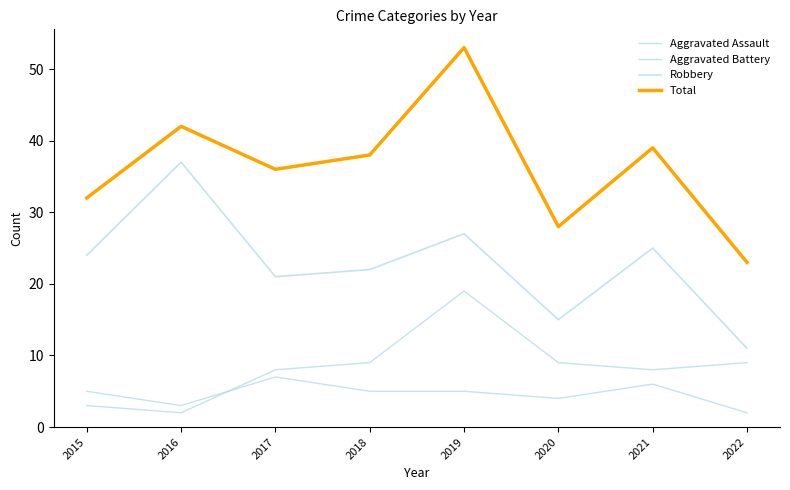

How many interior local peaks does the Aggravated Battery series have?

1